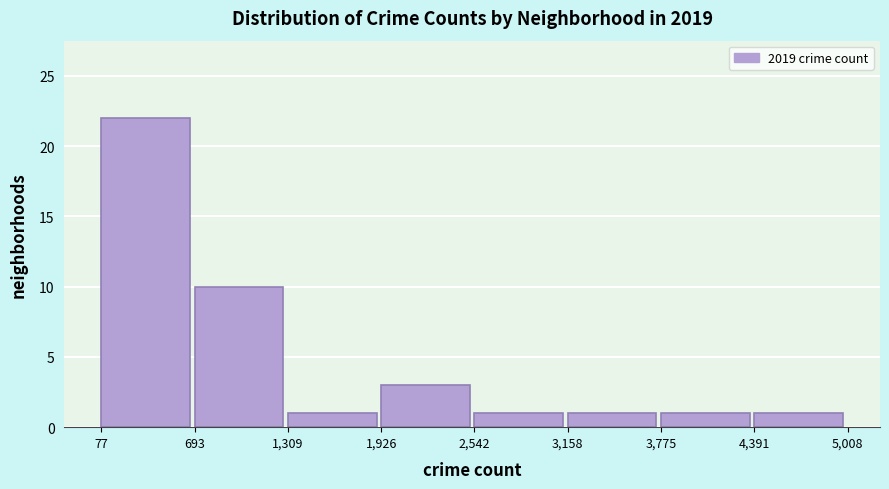

Reading left to right, list every bar in this chart as the range it spans on the x-axis followed by its height. The values are not printed on the chart, so give them approximately, as read against the axis.

77 to 693: 22
693 to 1,309: 10
1,309 to 1,926: 1
1,926 to 2,542: 3
2,542 to 3,158: 1
3,158 to 3,775: 1
3,775 to 4,391: 1
4,391 to 5,008: 1